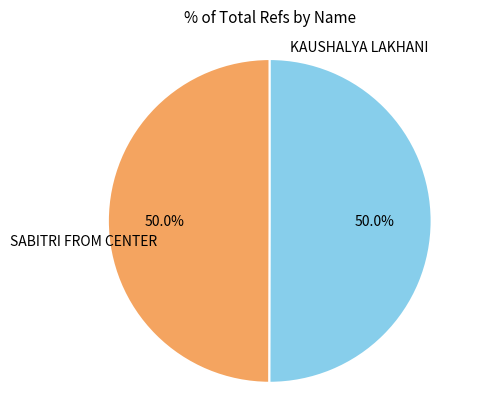

Which category has the biggest portion of the pie?

SABITRI FROM CENTER